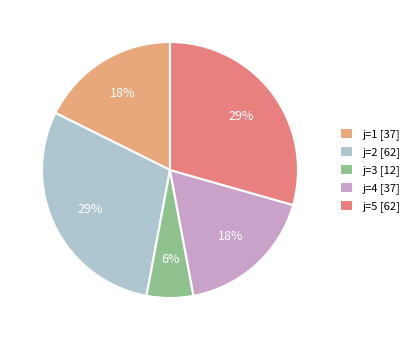

Is j=5 [62] the majority of the pie?

No